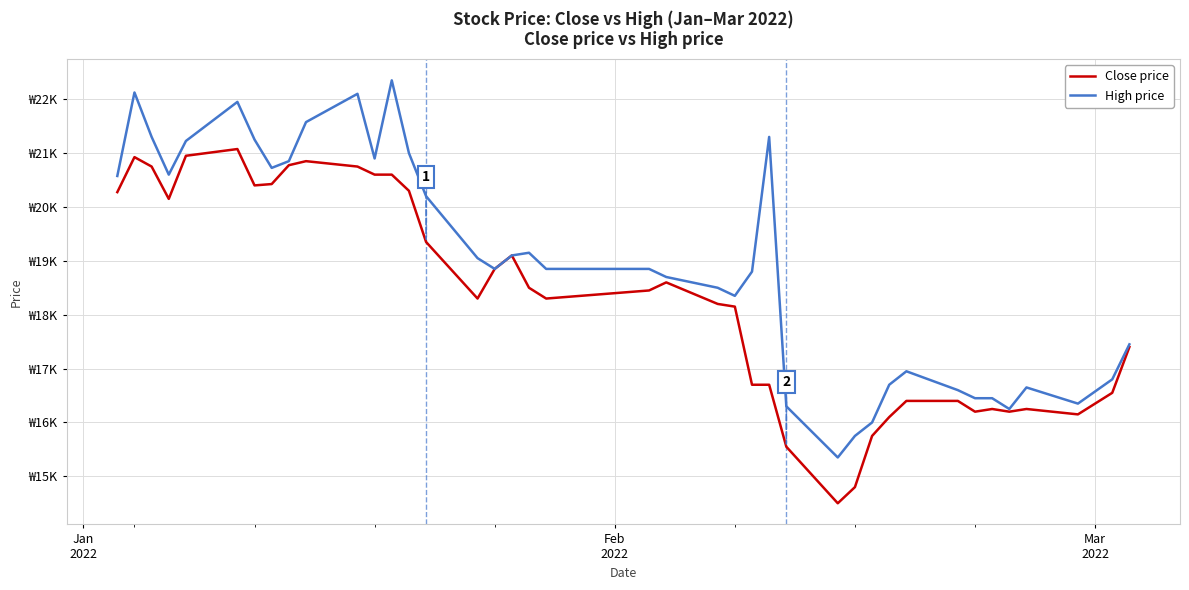

Which series has the largest total across all categories?

High price